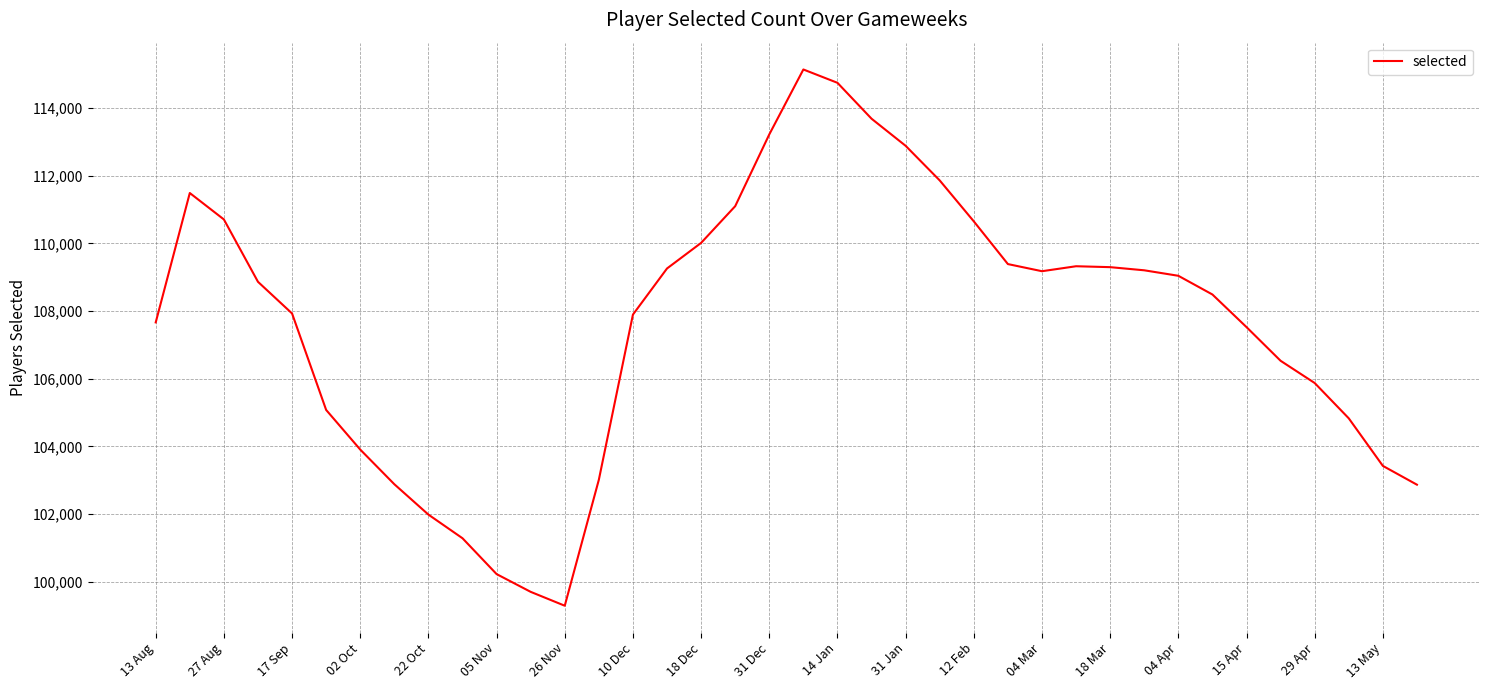

What is the maximum value shown in the chart?

115139